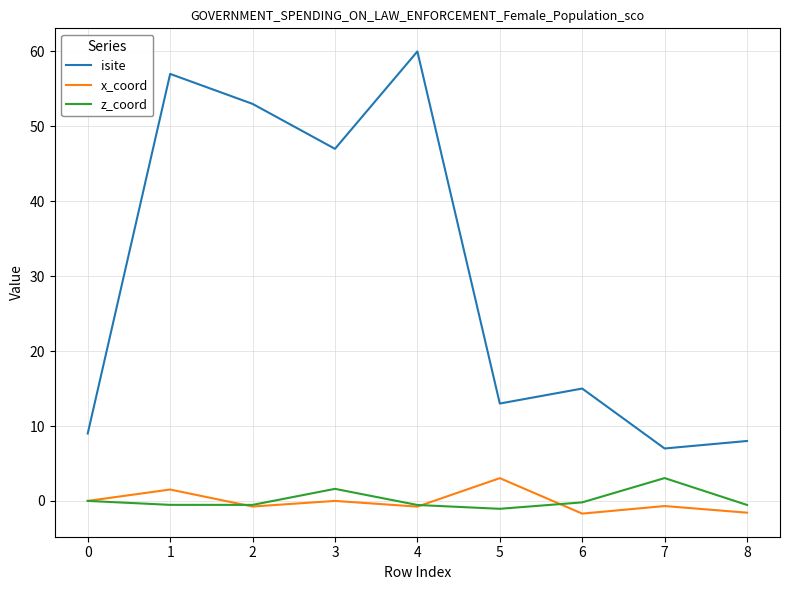

What is the minimum value shown in the chart?

-1.7